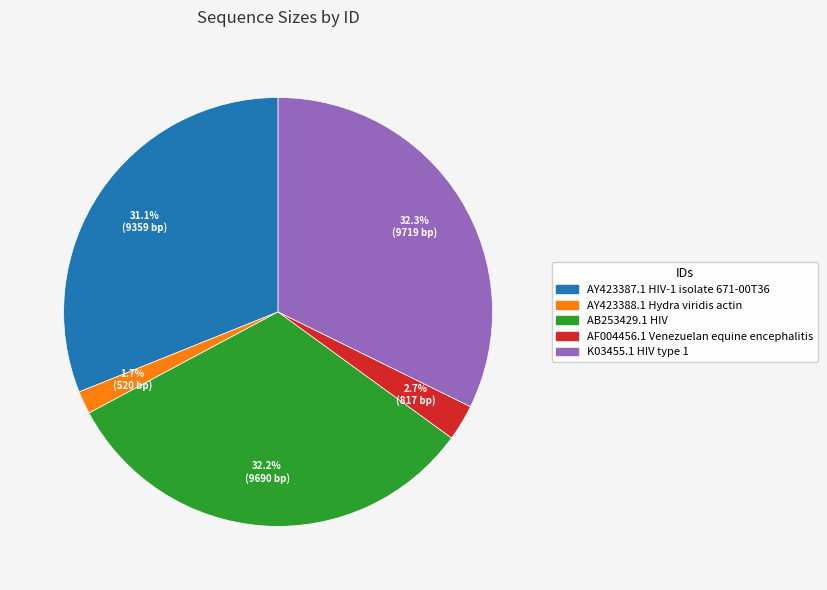

Is there any slice that represents more than half of the pie?

No